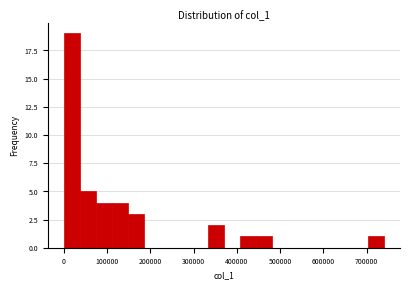

Around what value on the x-axis is the tallest bar? Give the approximate position of its centre, as read against the axis.

20000